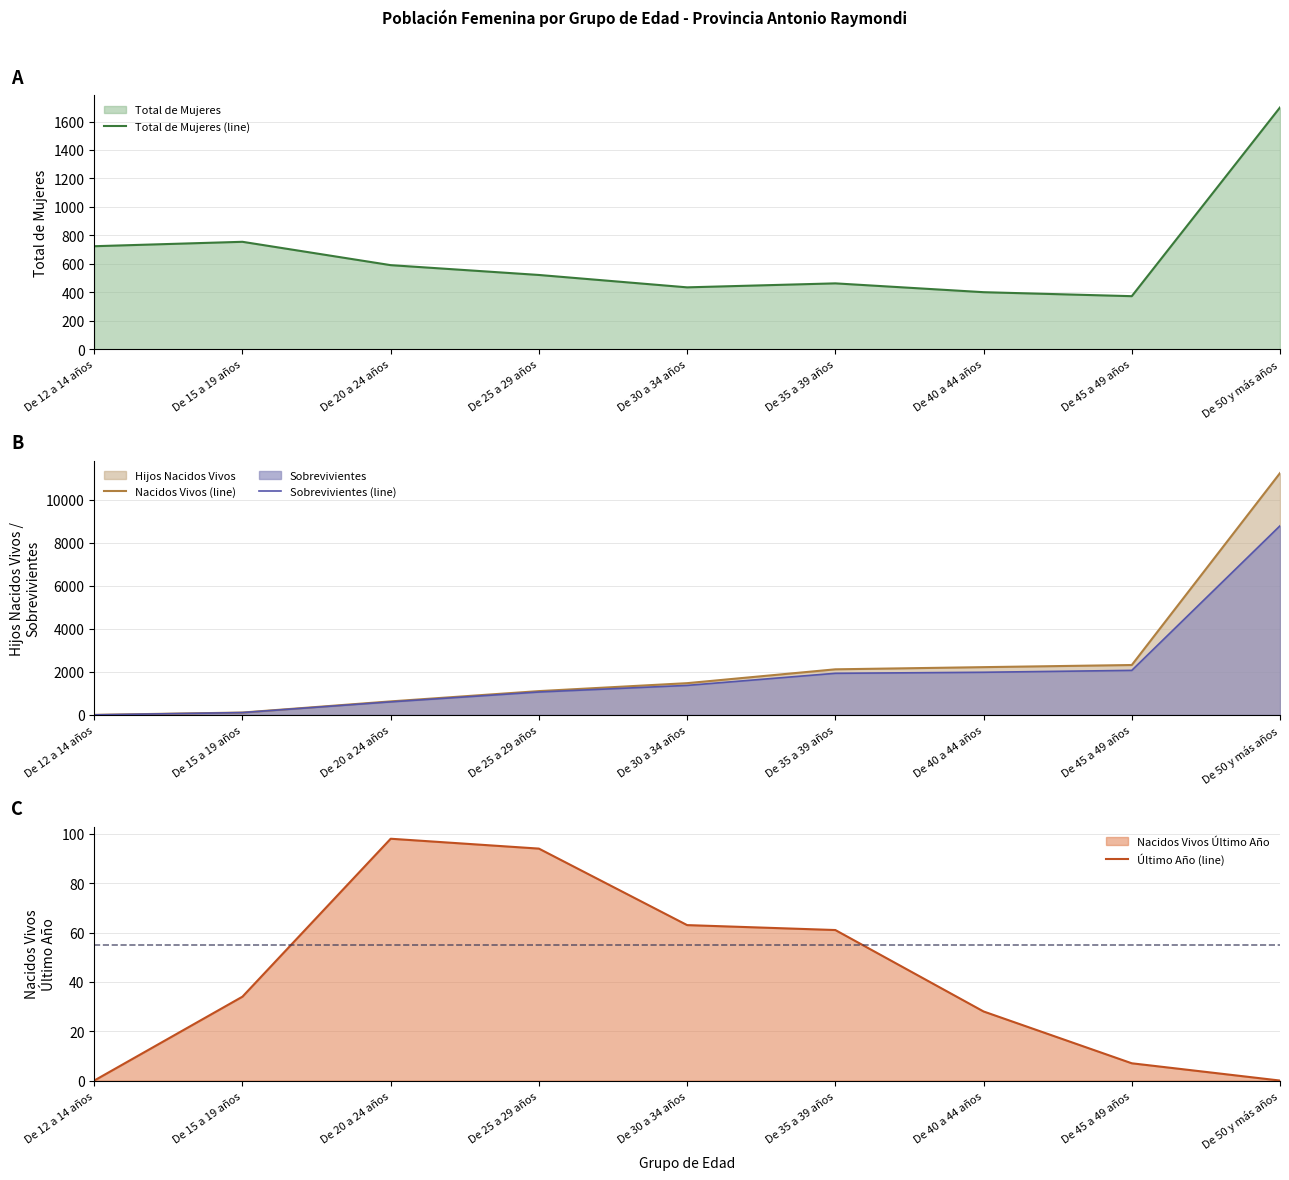

What is the difference between the maximum and second lowest values in the Total de Mujeres (line) series?

1298